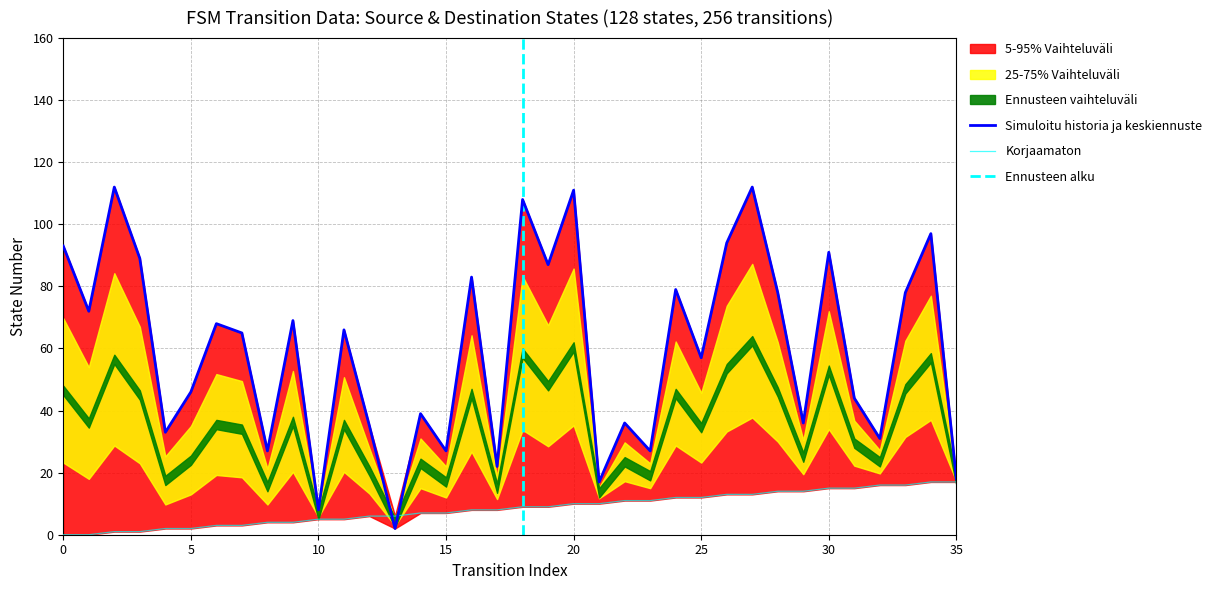

In destination_state, how many points are lower than both neighbors (excluding endpoints)?

13